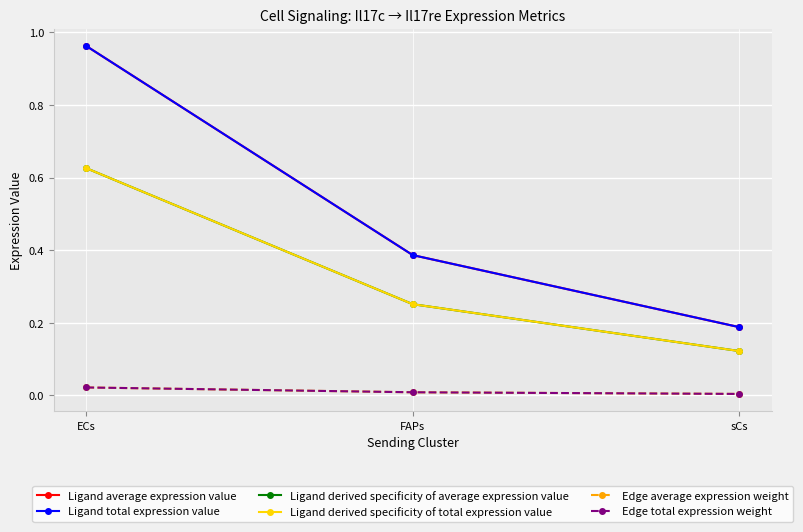

Reading left to right, transcribe all the data shown in this chart.

Ligand average expression value: 1.0	0.4	0.2
Ligand total expression value: 1.0	0.4	0.2
Ligand derived specificity of average expression value: 0.6	0.3	0.1
Ligand derived specificity of total expression value: 0.6	0.3	0.1
Edge average expression weight: 0.0	0.0	0.0
Edge total expression weight: 0.0	0.0	0.0